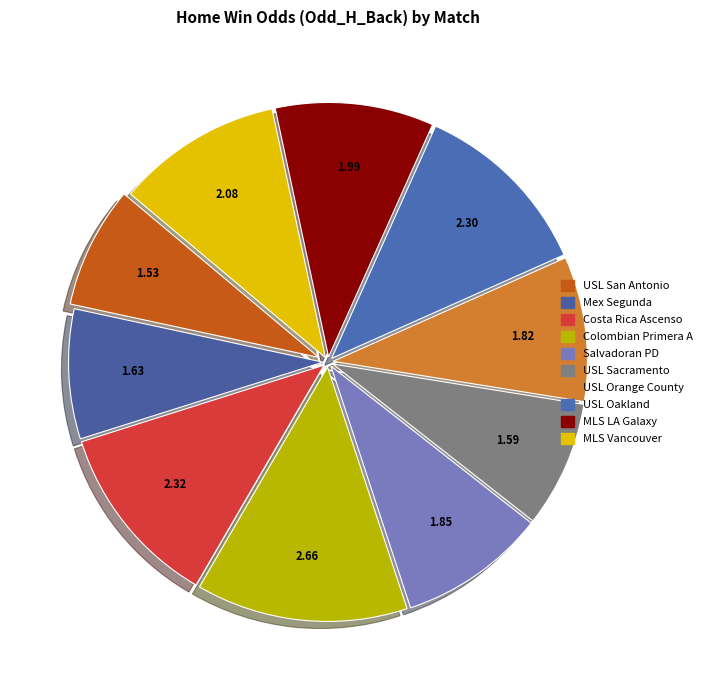

To the nearest percent, what is the difference between the largest and smallest slice percentages?

6%